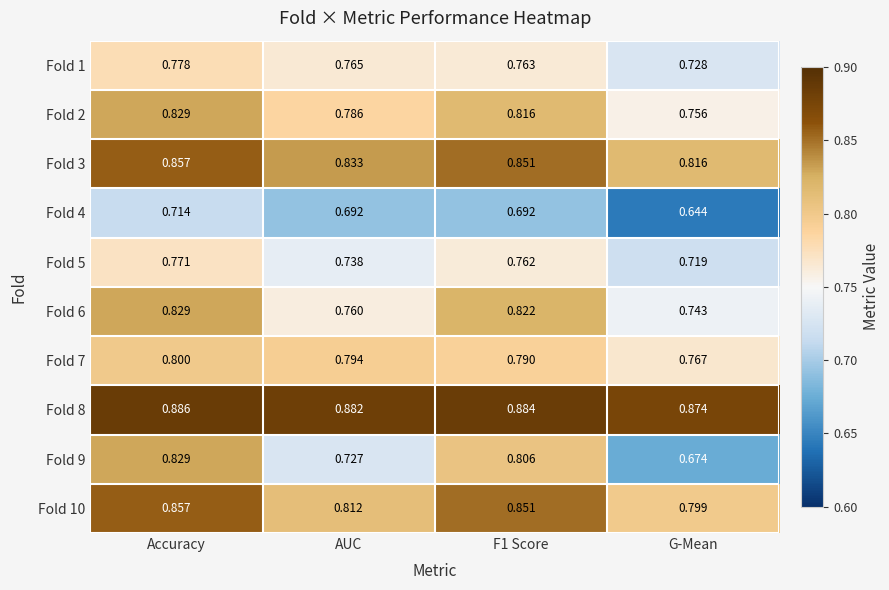

At which label is Fold 3 closest to 0?

G-Mean